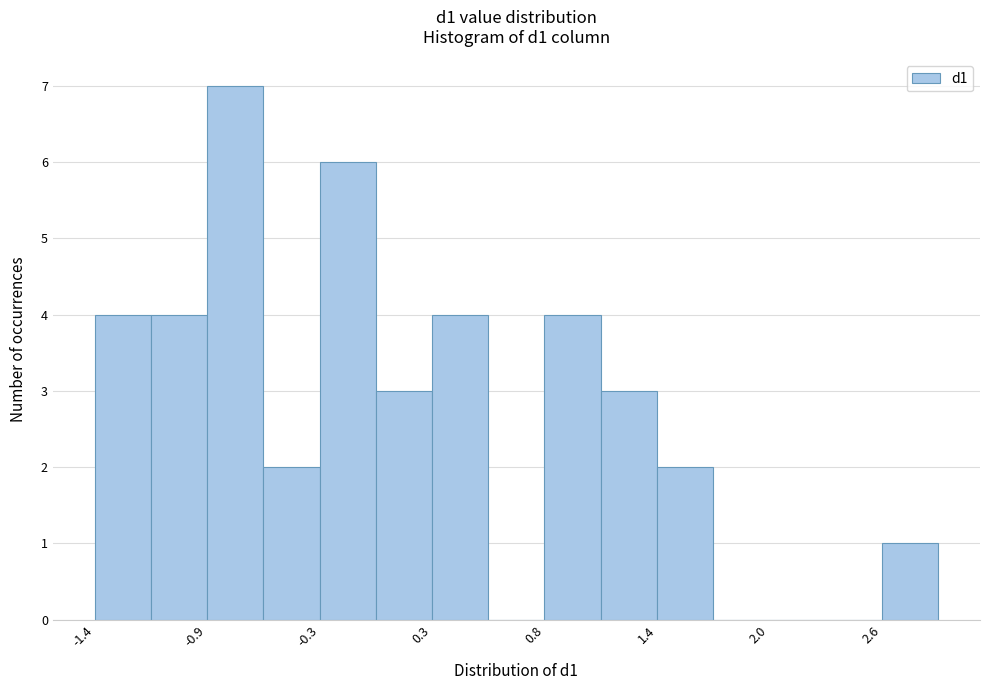

Around what value on the x-axis is the tallest bar? Give the approximate position of its centre, as read against the axis.

-0.7